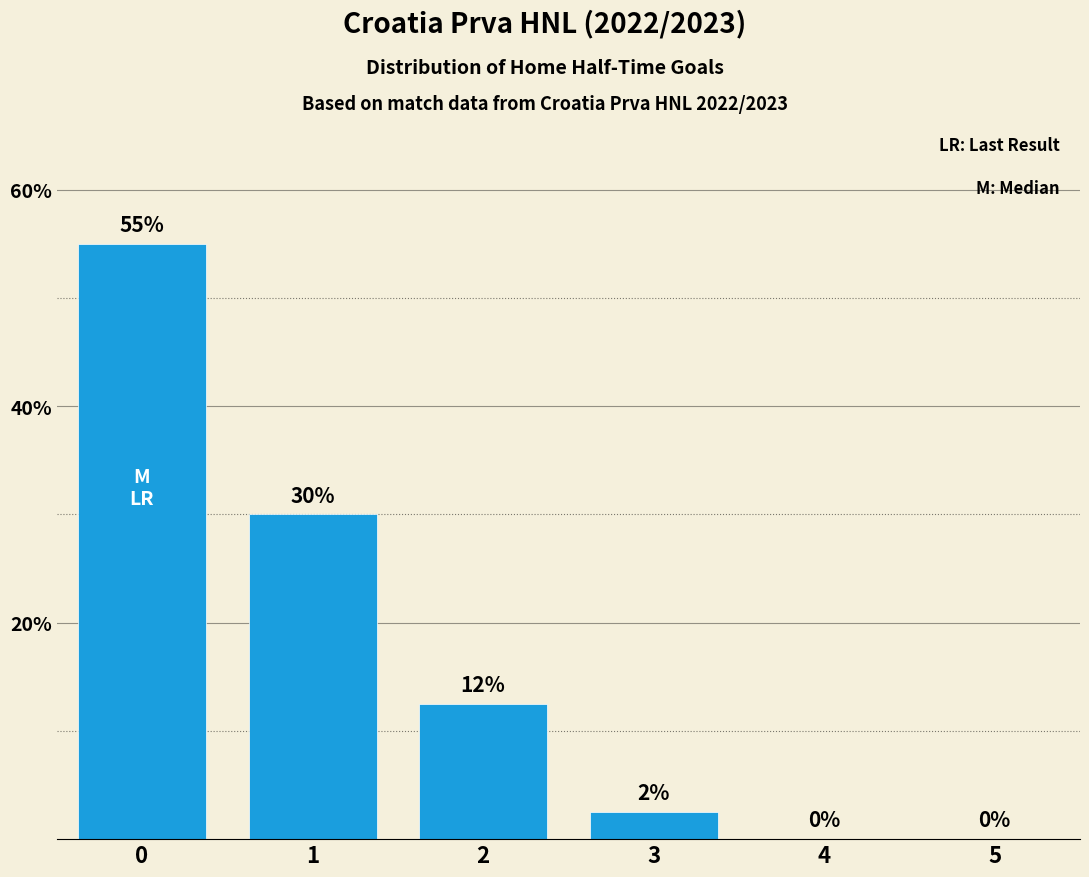

The value at 1 is 30.0. True or false?

True